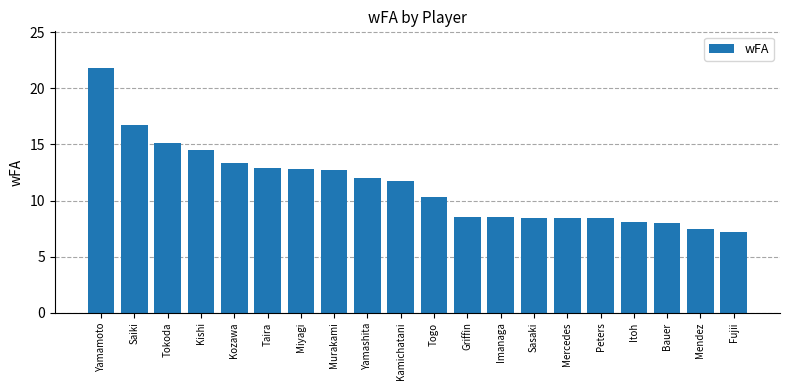

Read the value at Kozawa.

13.3